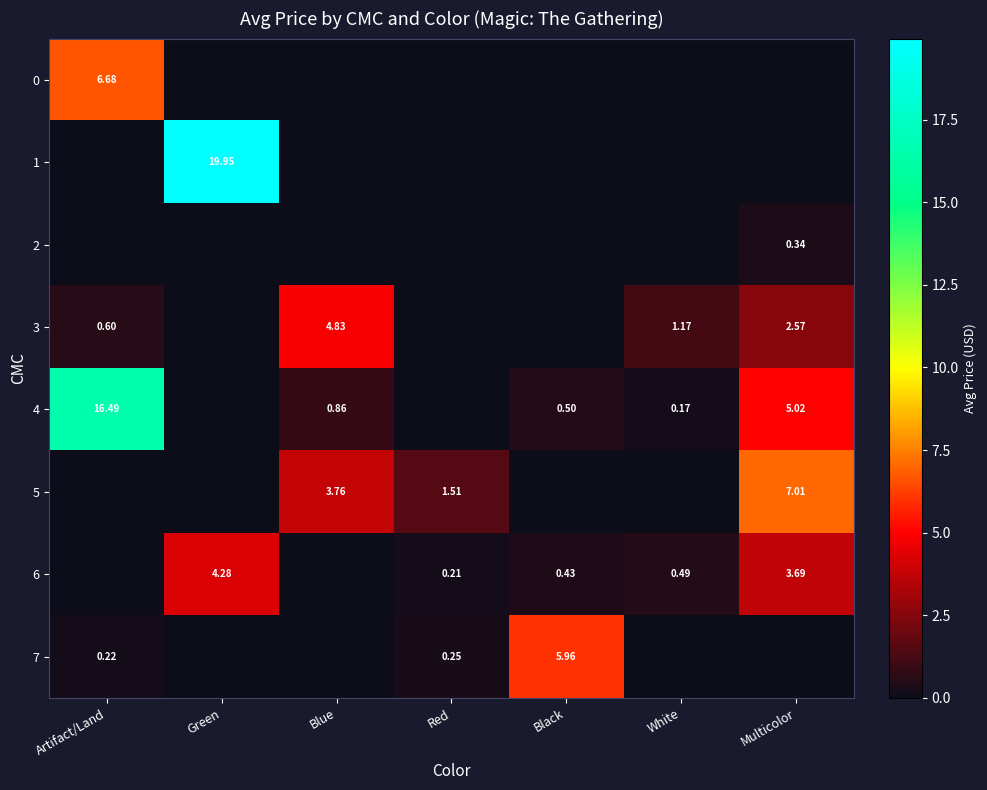

How many distinct data groups are displayed?

8